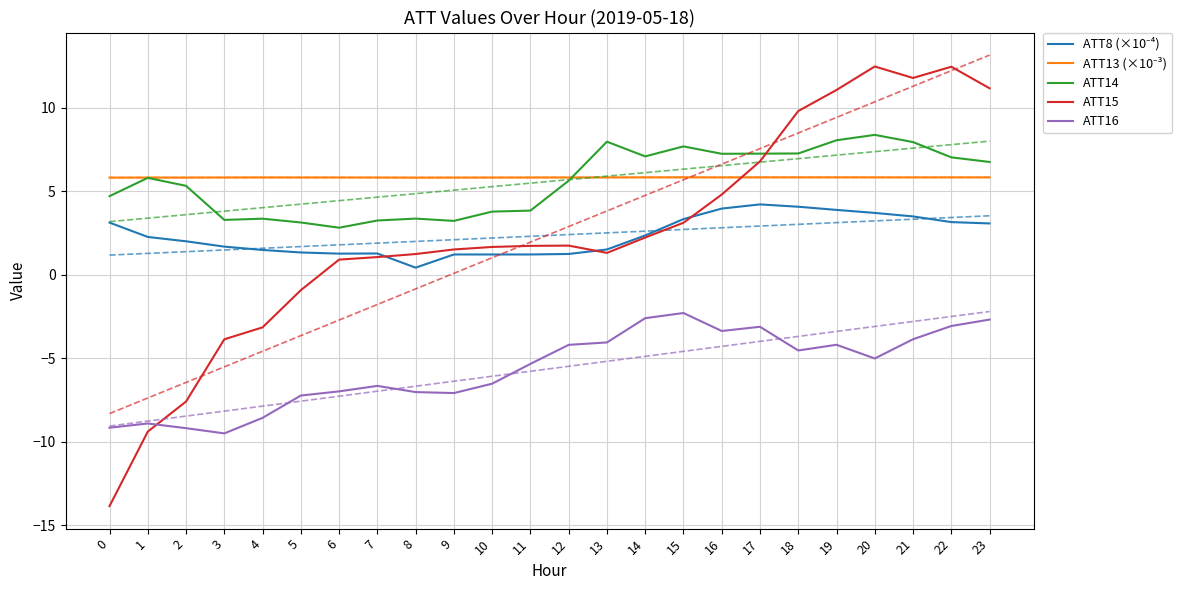

The value of ATT15 at 3 is -2.2. True or false?

False